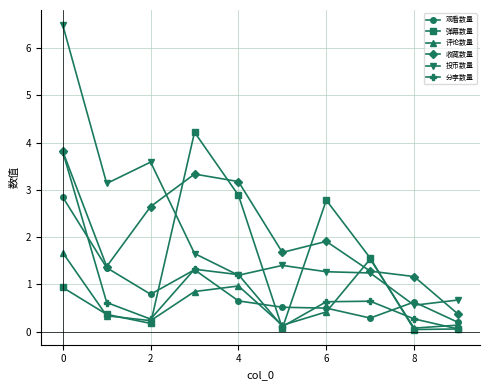

What is the greatest value displayed?

6.5